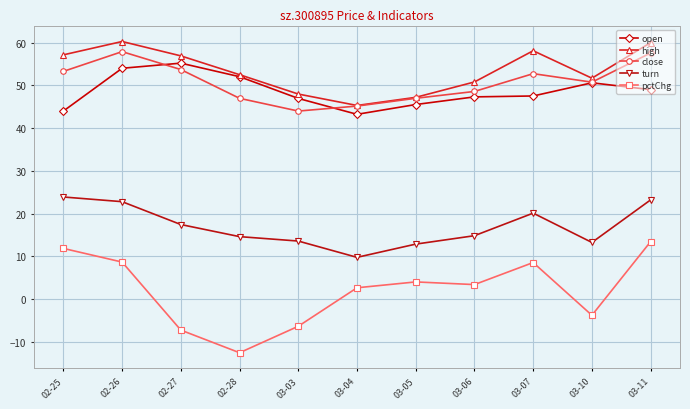

At 03-03, list the series in order from largest to smallest.

high, open, close, turn, pctChg